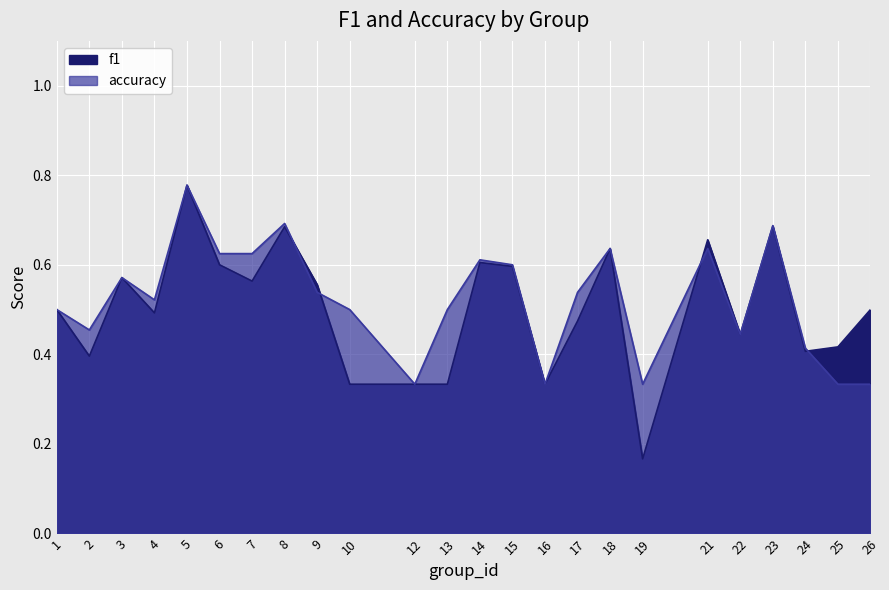

Rank the series at 19 from lowest to highest value.

f1, accuracy